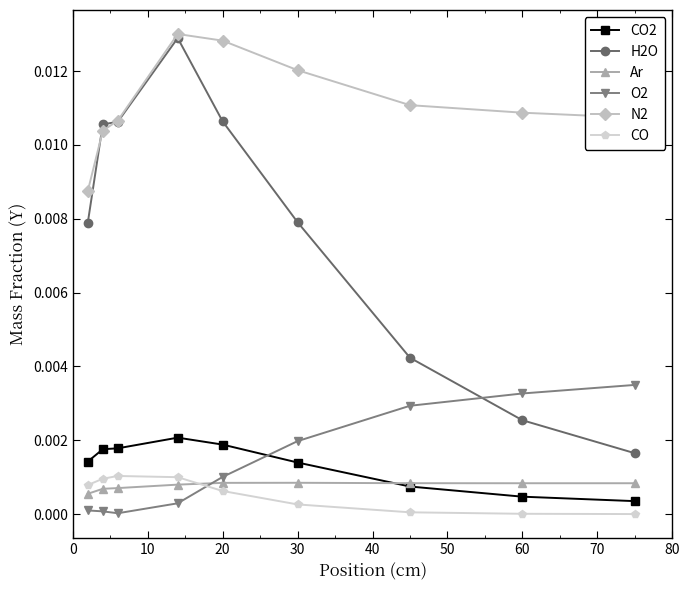

Which series ends up on top after the final intersection of Ar and CO?

Ar